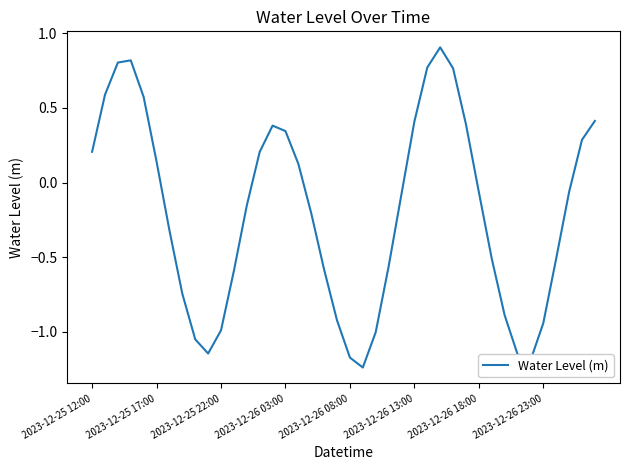

What is the difference between the maximum and minimum values?

2.1